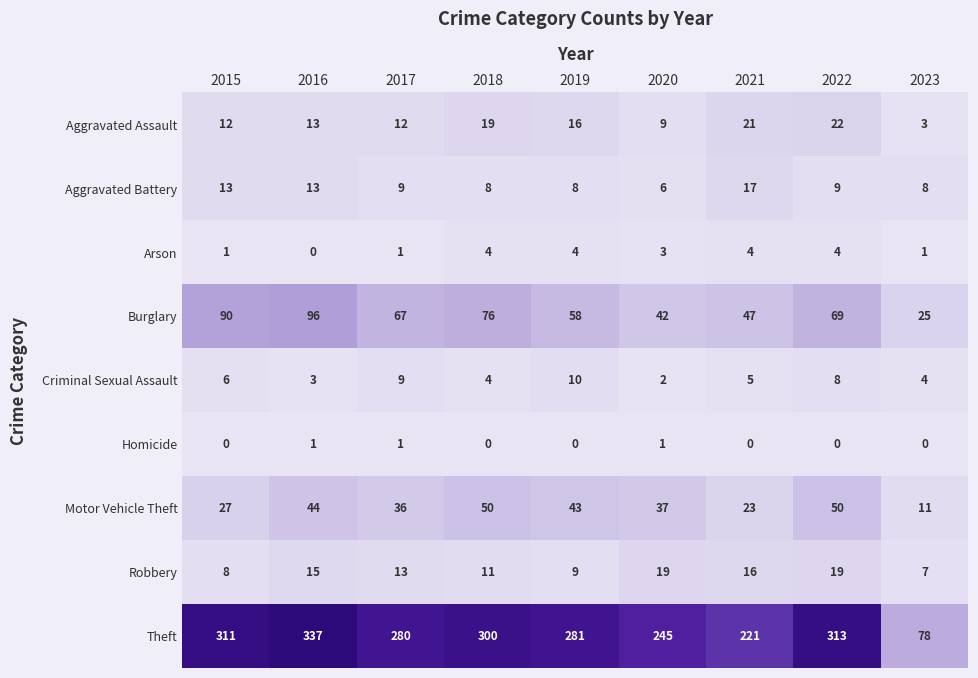

Is it true that Burglary equals 58 at 2019?

True